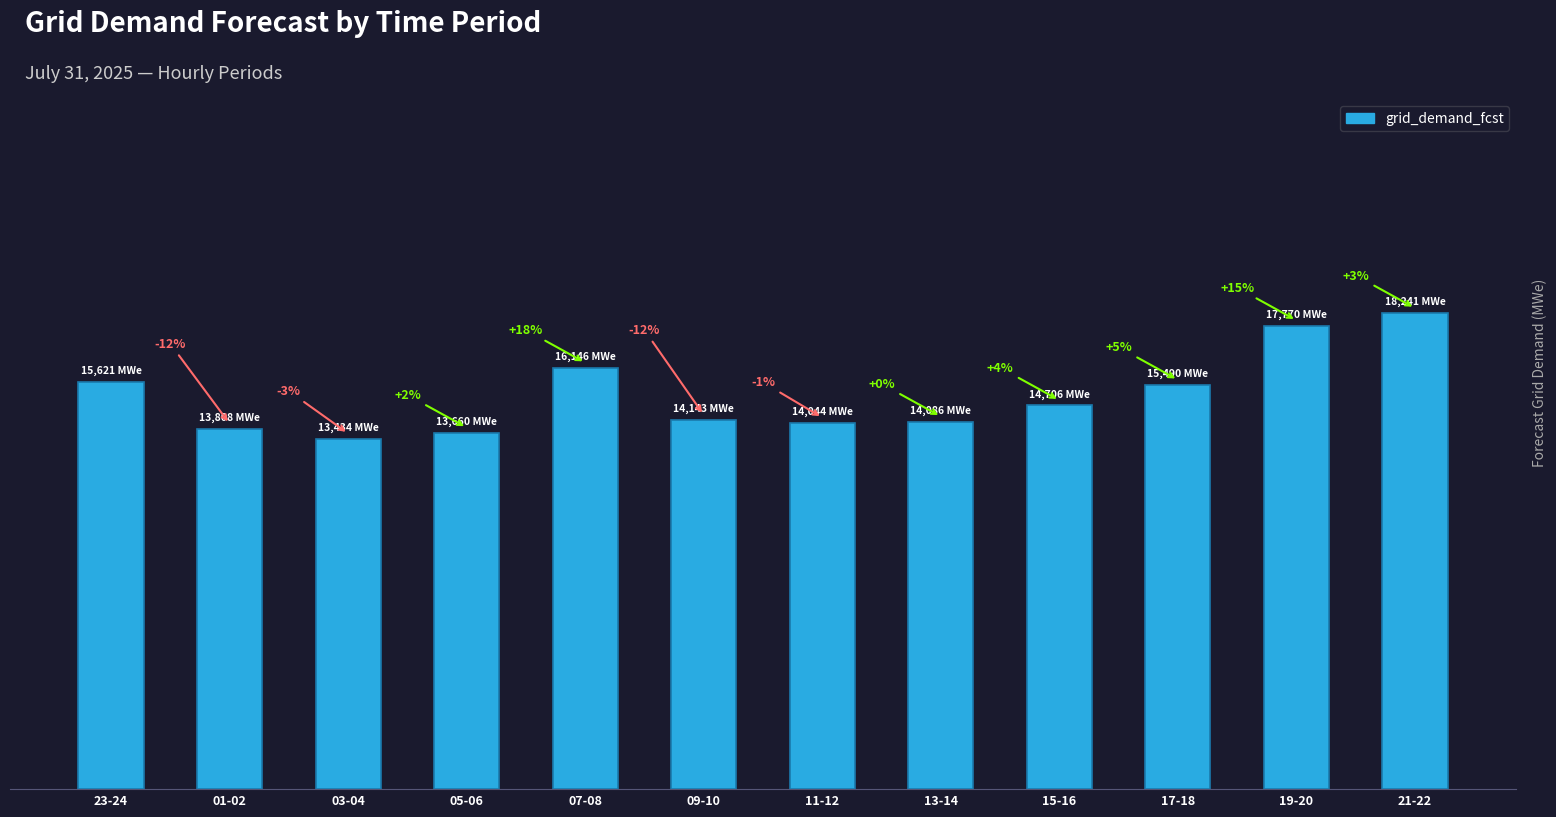

The value at 05-06 is 13660. True or false?

True